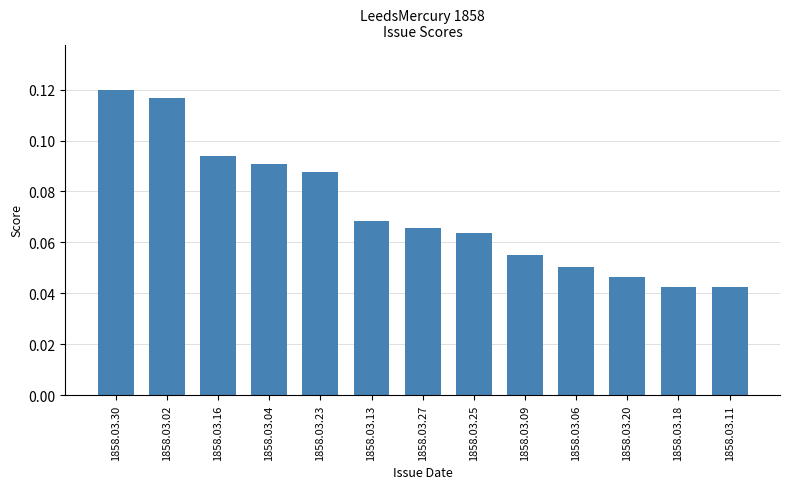

How many values are between 0 and 1?

13